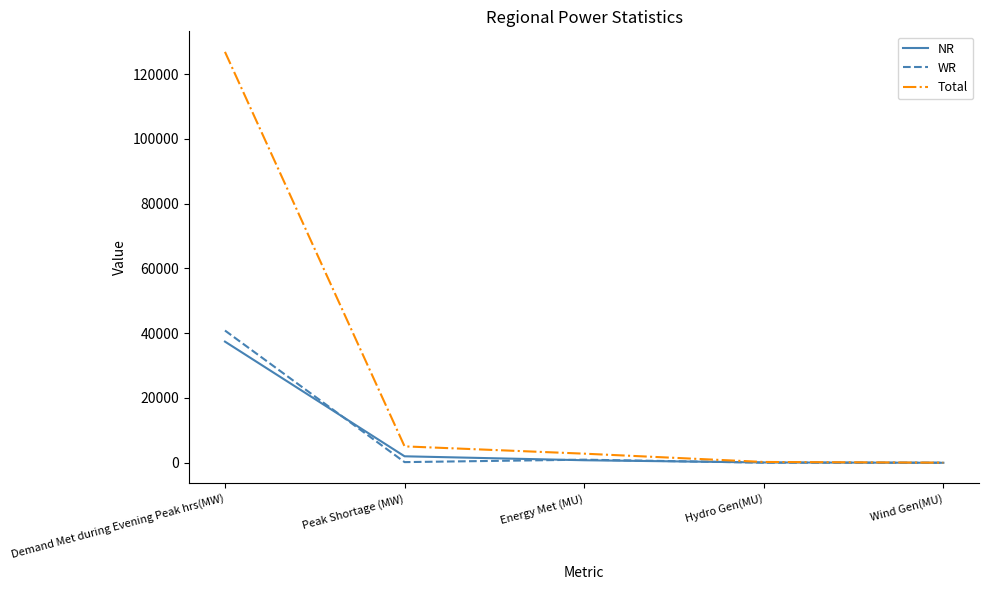

What is the difference between the NR values at Peak Shortage (MW) and Hydro Gen(MU)?

1908